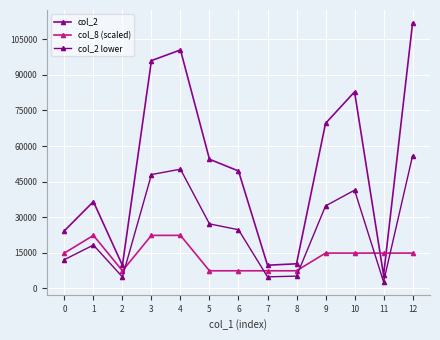

Count the number of data series in this chart.

3